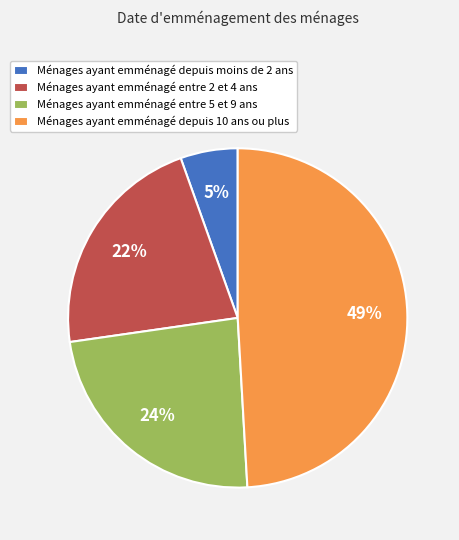

Count the number of slices in the pie.

4